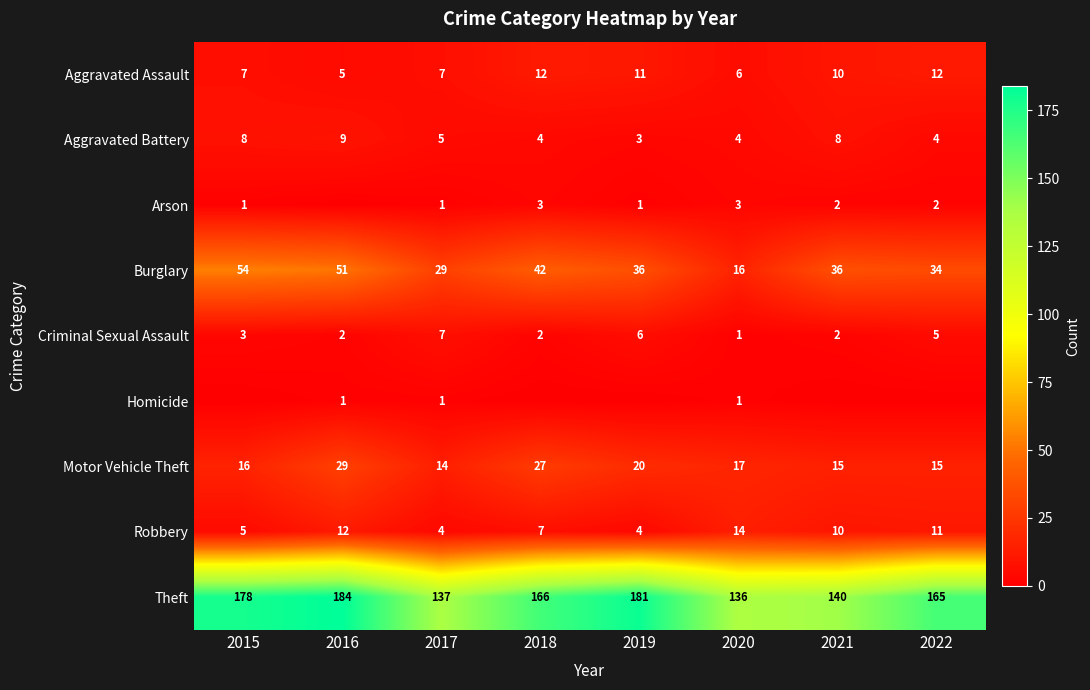

What is the total value across all series at 2015?

272